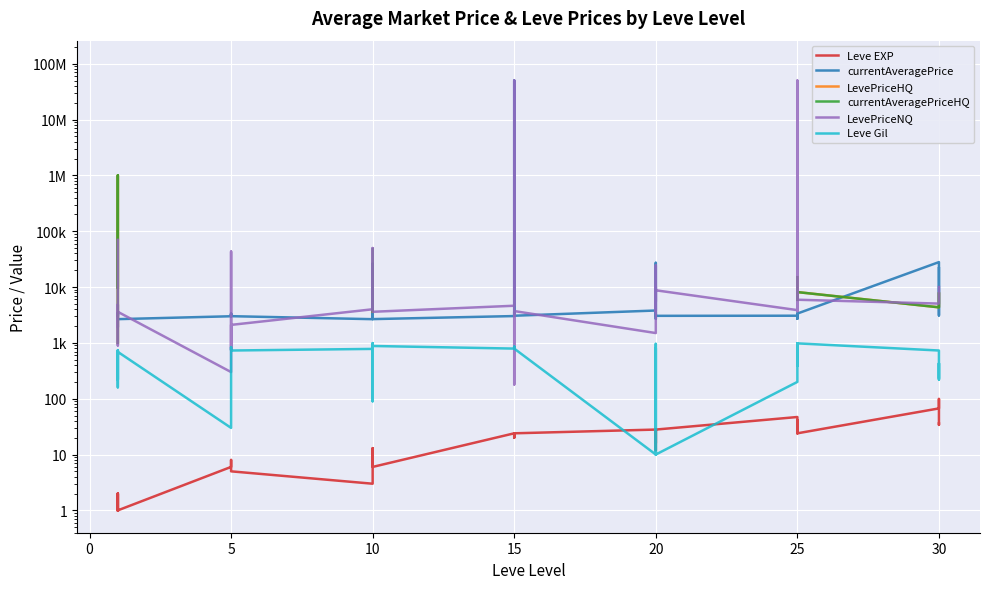

True or false: currentAveragePrice and Leve Gil intersect in this chart.

False